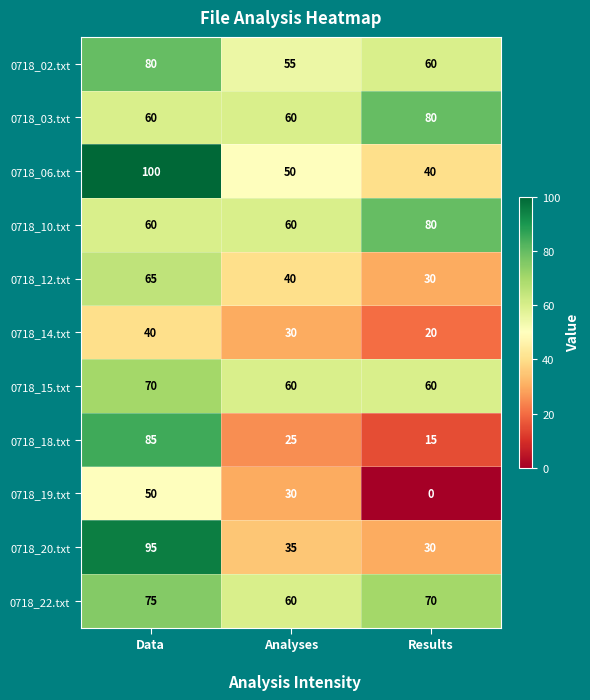

What is the difference between the second highest and minimum values in the 0718_14.txt series?

10